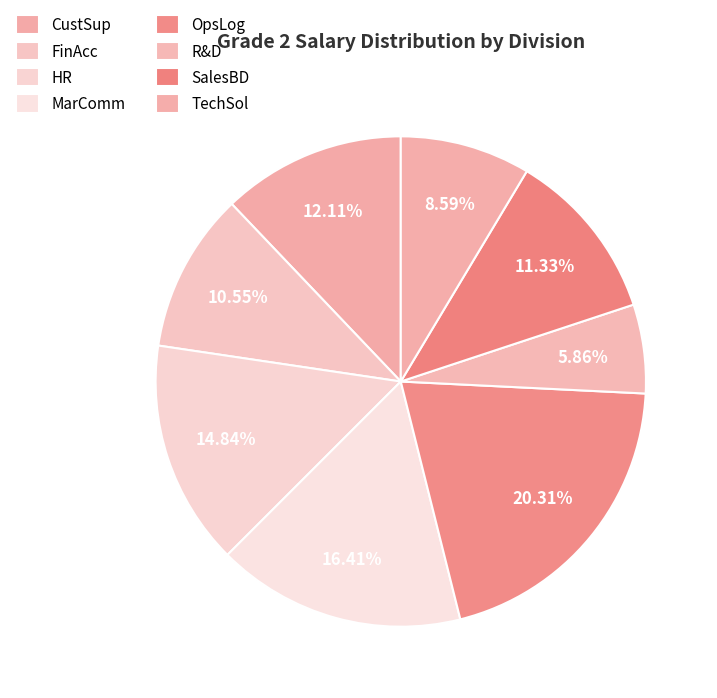

Is there any slice that represents more than half of the pie?

No